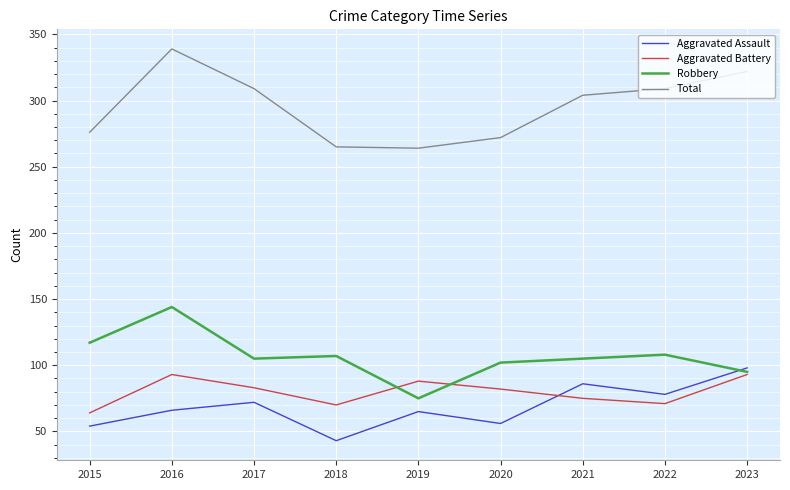

Which series has the widest spread of values?

Total